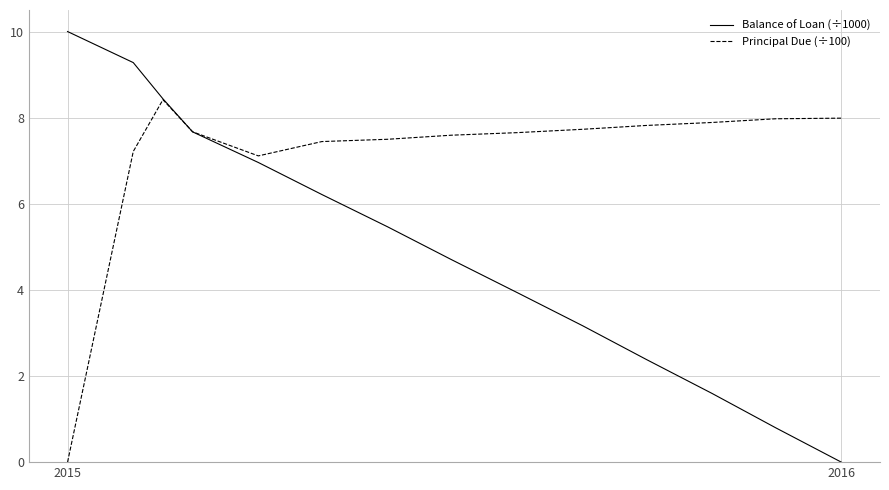

Which series has the largest total across all categories?

Principal Due (÷100)